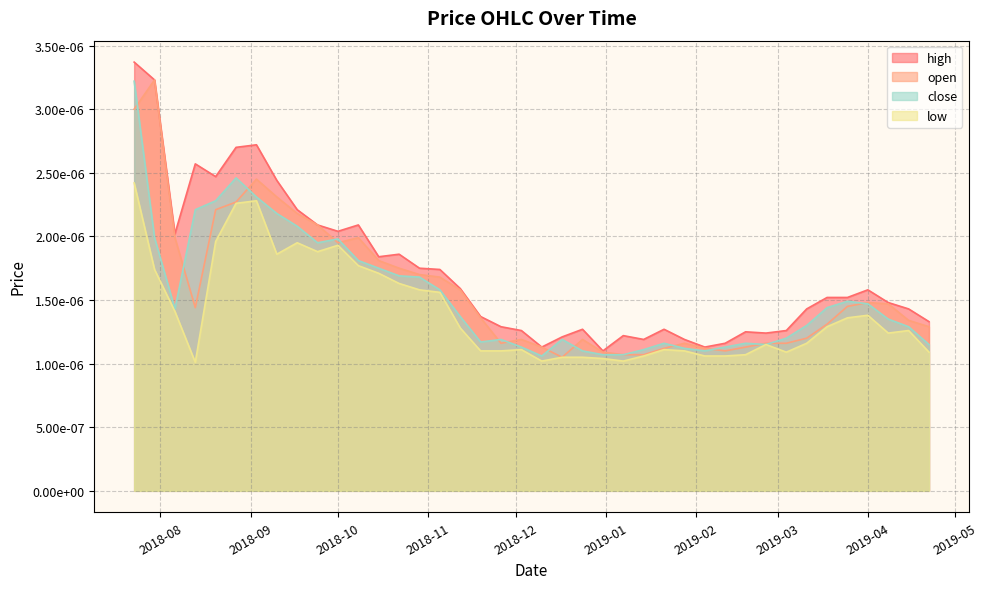

The value of low at 27 is 0.0. True or false?

False